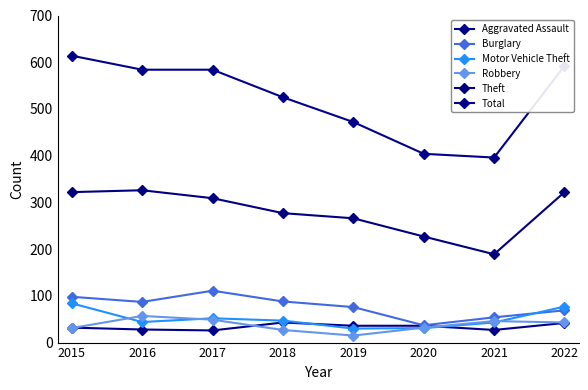

True or false: Aggravated Assault has more than 1 points higher than both neighbors.

False